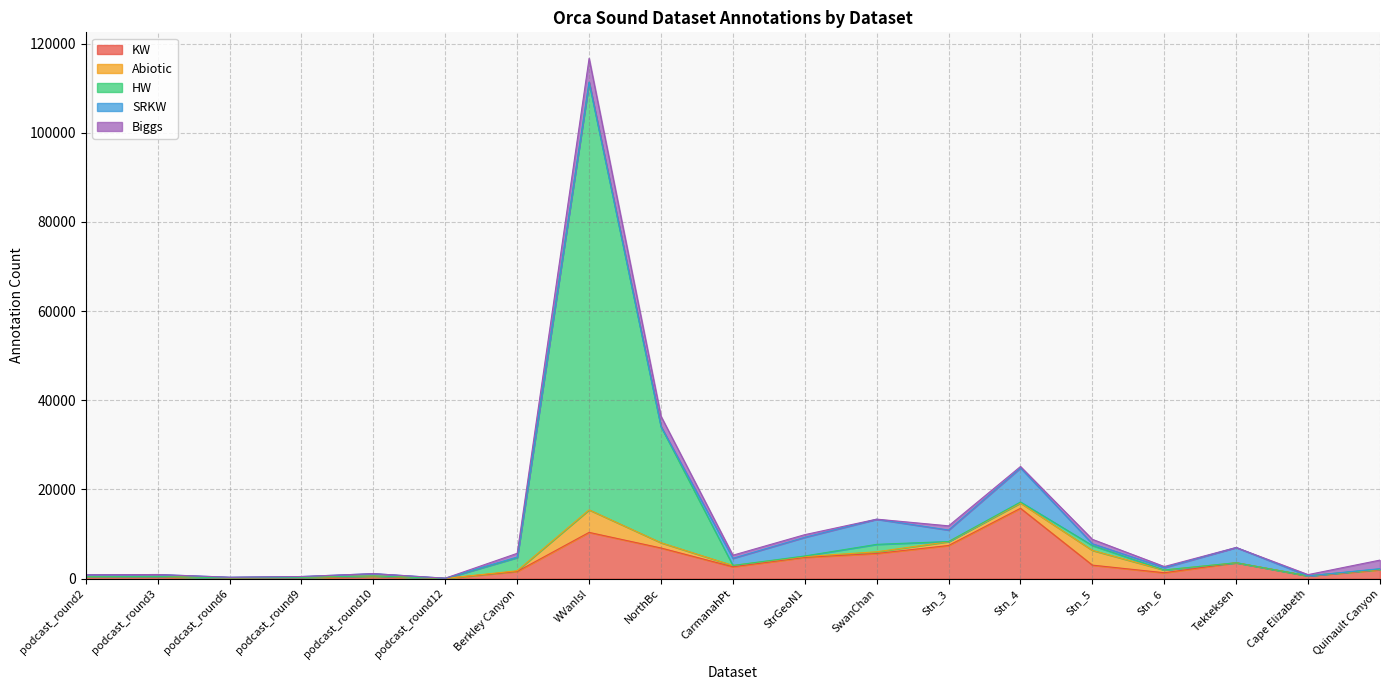

Is the value of SRKW at podcast_round10 greater than the value of Biggs at Quinault Canyon?

No